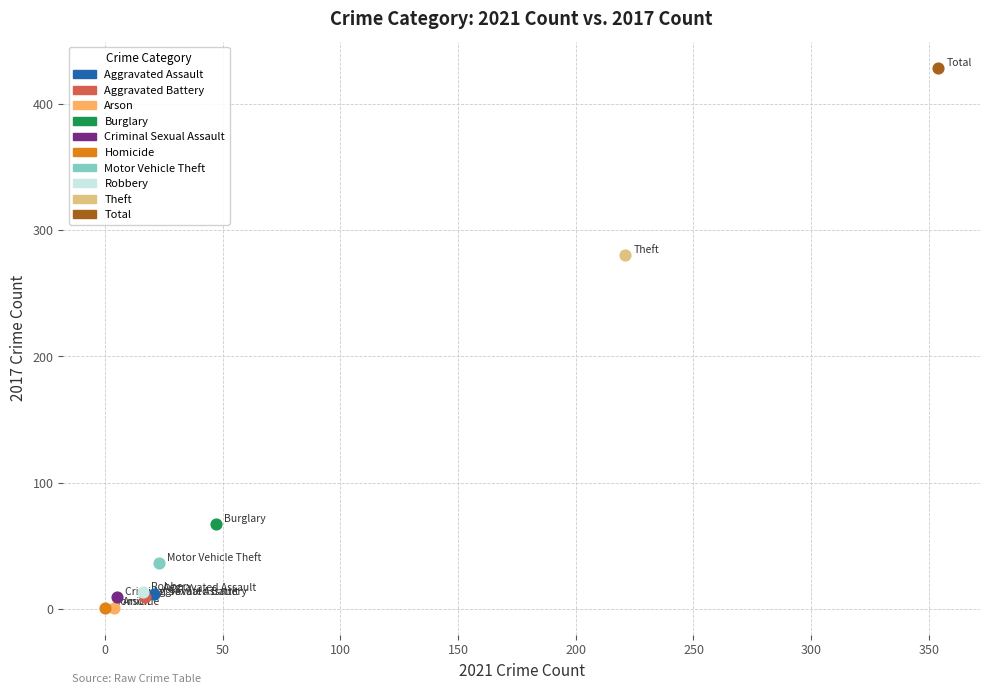

What are all the series names shown in the legend?

Aggravated Assault, Aggravated Battery, Arson, Burglary, Criminal Sexual Assault, Homicide, Motor Vehicle Theft, Robbery, Theft, Total